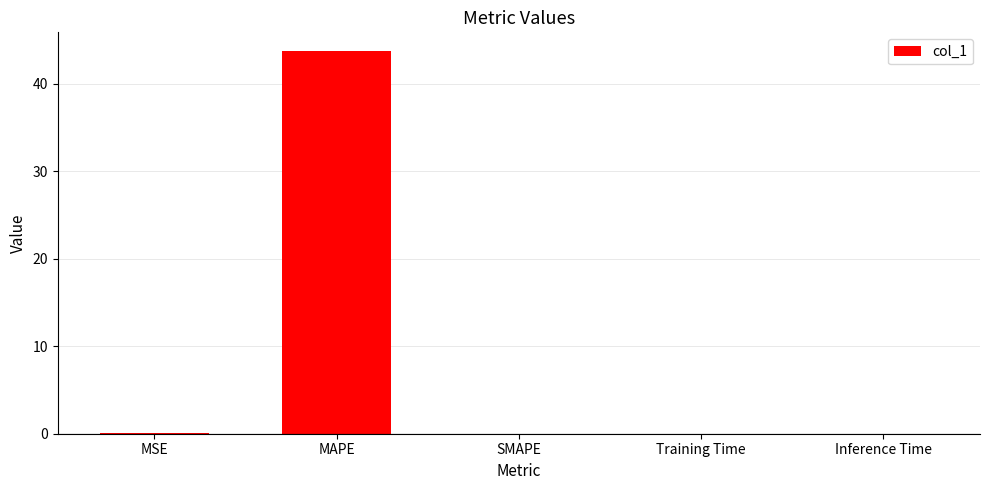

True or false: the data shows 0.0 at Inference Time.

True